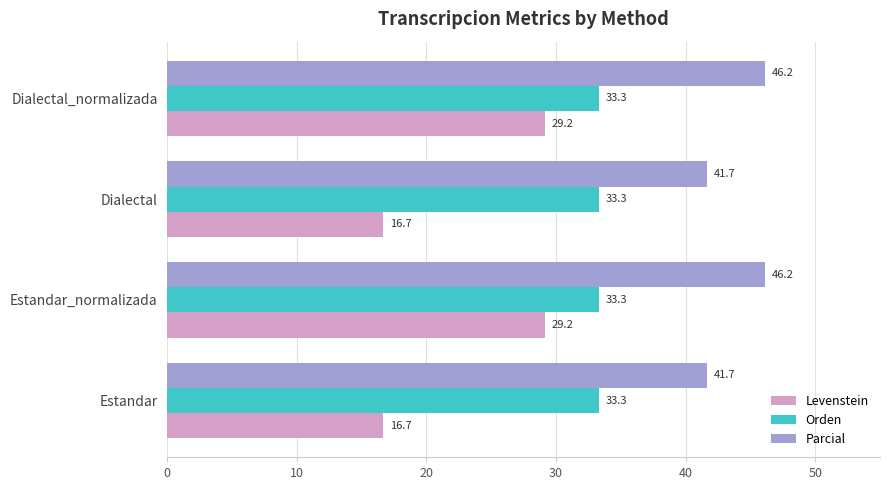

Rank the series by their average value, from highest to lowest.

Parcial, Orden, Levenstein